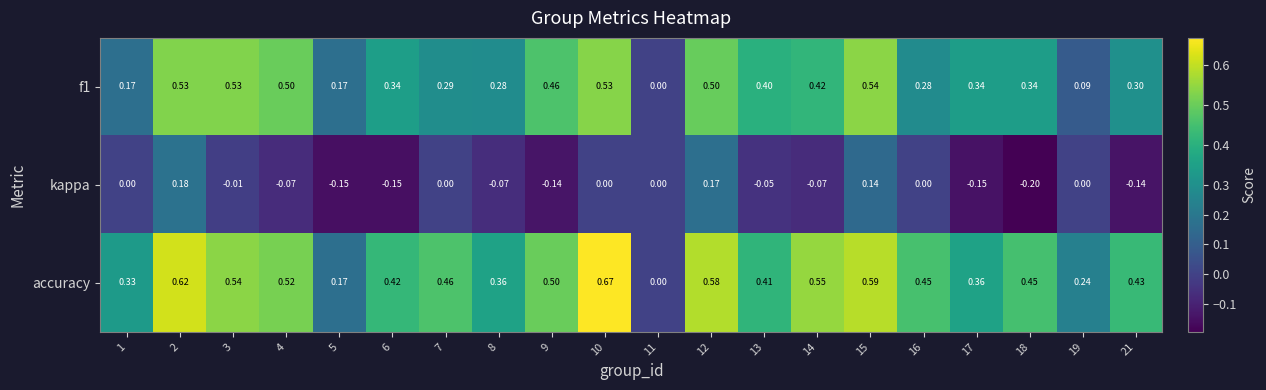

Which series has the largest range (max minus min)?

accuracy